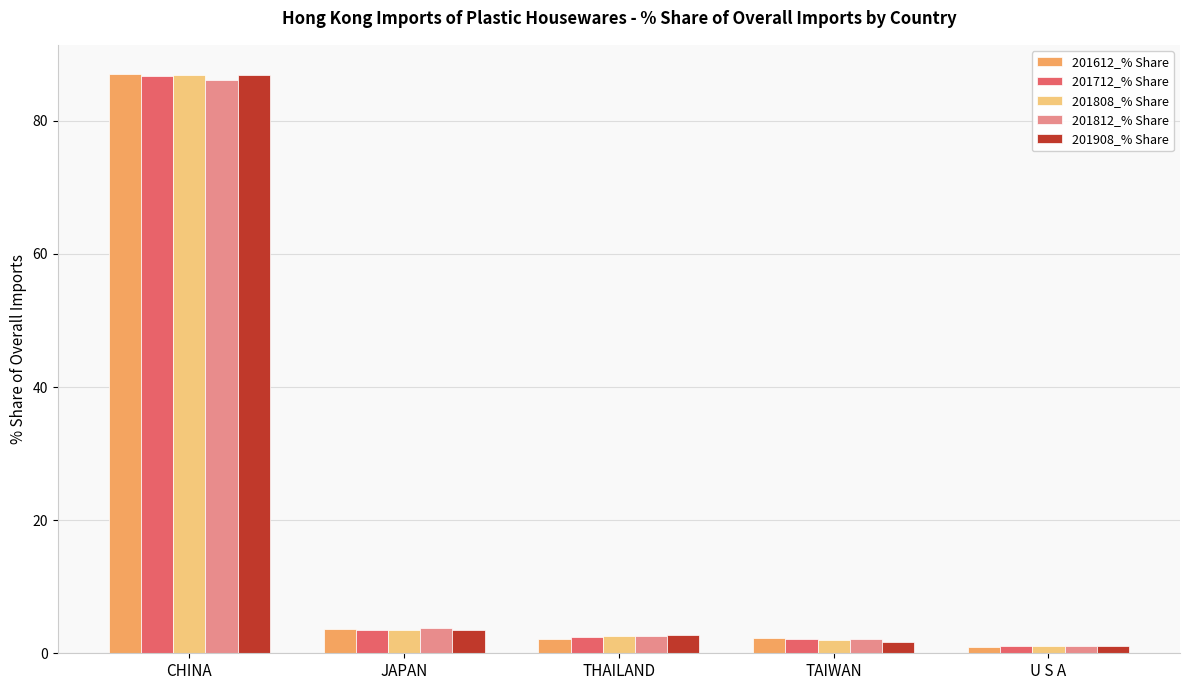

Are the bars horizontal?

No